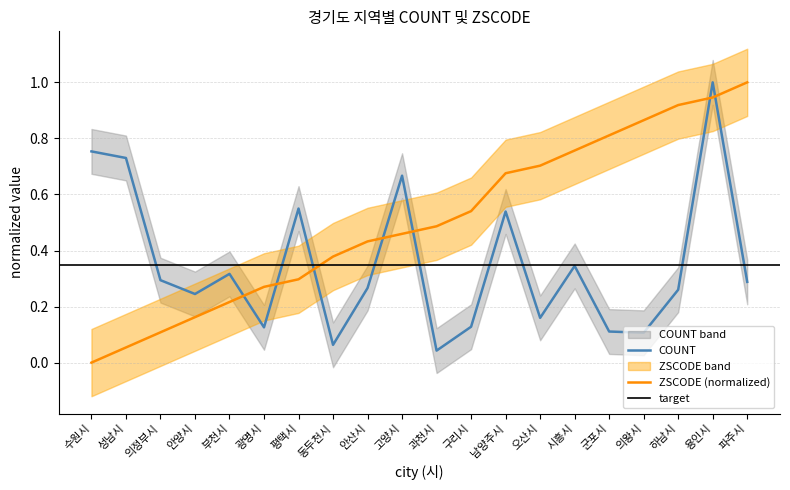

Read the ZSCODE value at 동두천시.

0.4